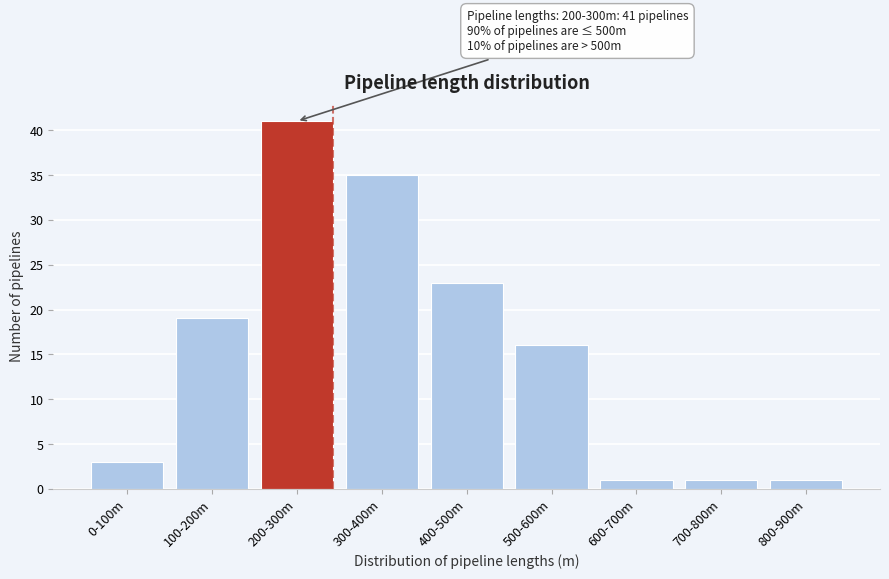

Reading right to left, extract all data points from this chart.

1	1	1	16	23	35	41	19	3